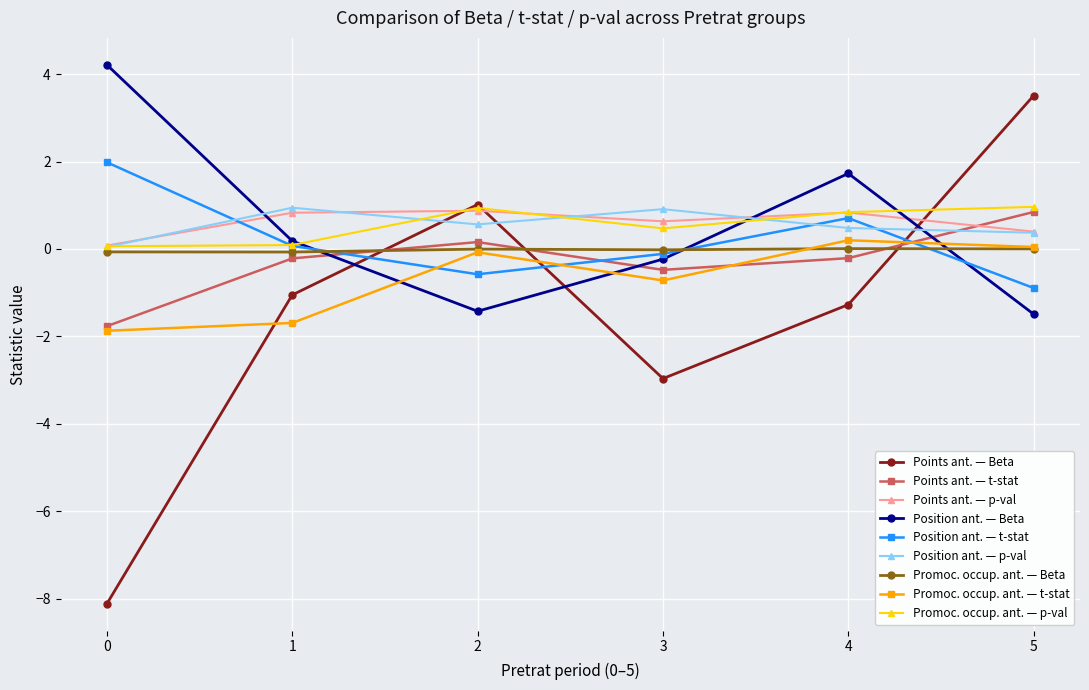

What is the highest value of the Points ant. — p-val series?

0.9